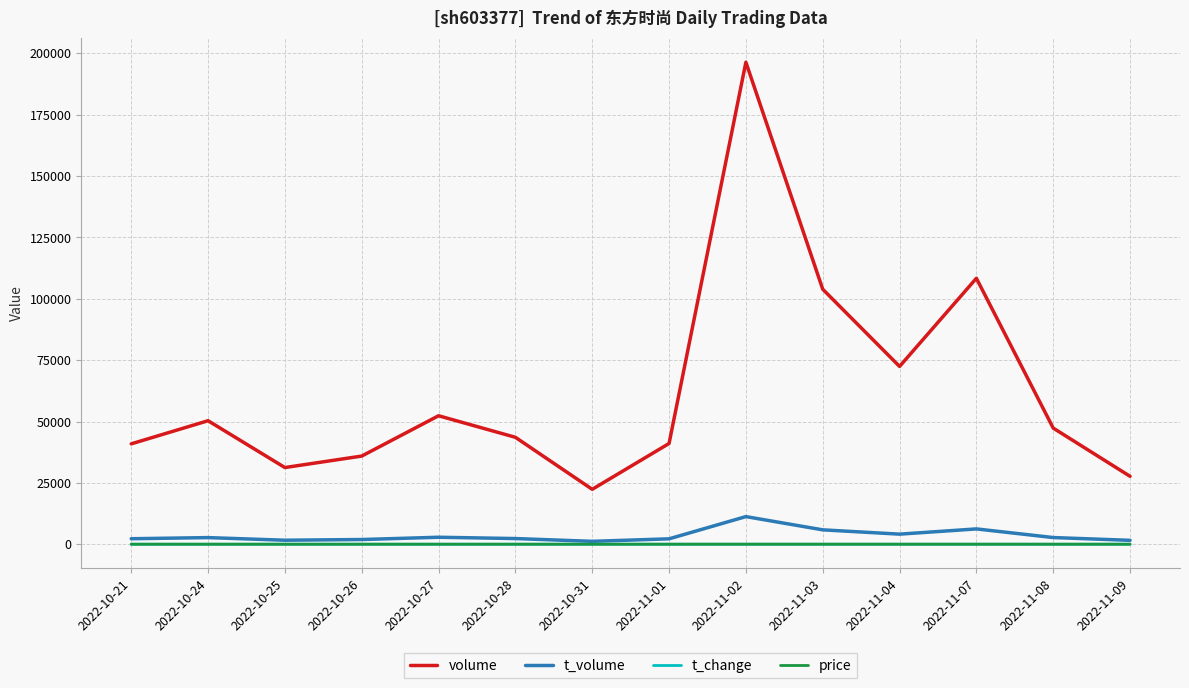

Which label corresponds to the largest value in the chart?

2022-11-02